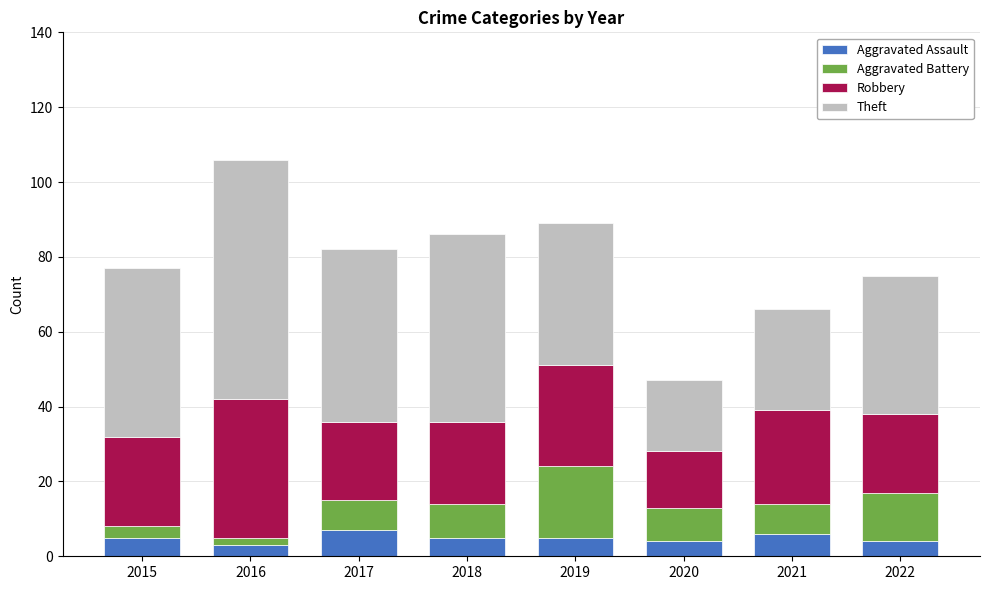

What is the approximate value of Aggravated Assault at 2017?

7